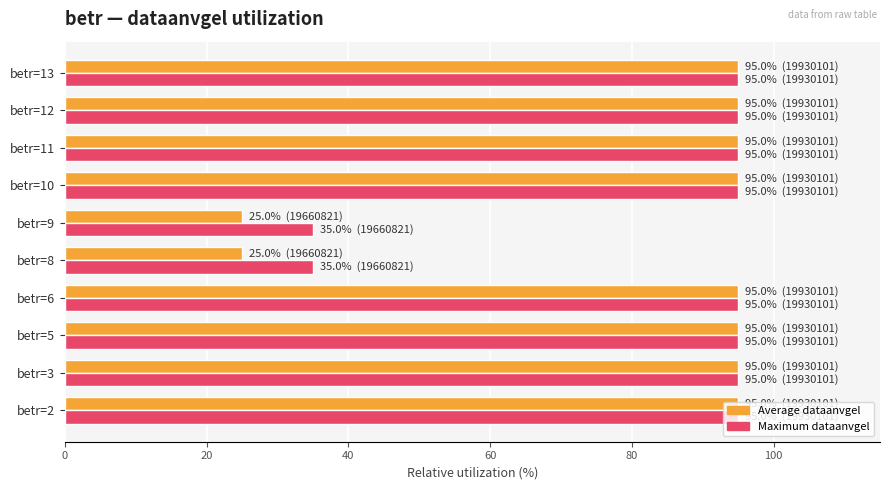

What is the total value across all series at betr=6?

190.0